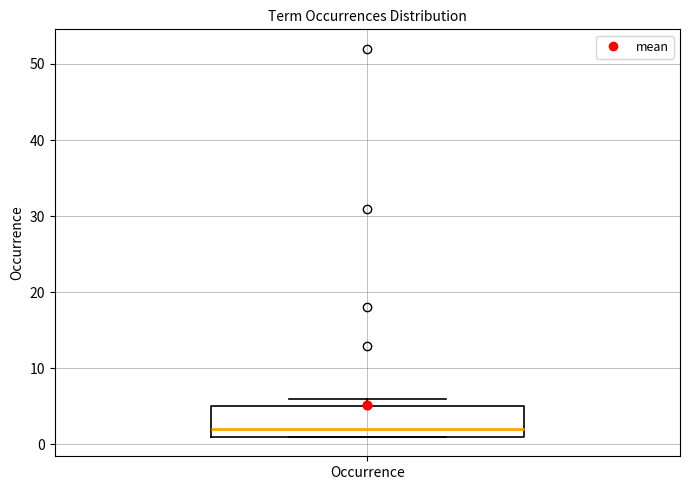

Read this box plot against the y-axis: the position of the median line, the range covered by the box, and the ends of both whiskers. The values are not printed on the chart, so give them approximately, as read against the axis.

median 2, box 1 to 5, whiskers 1 to 6